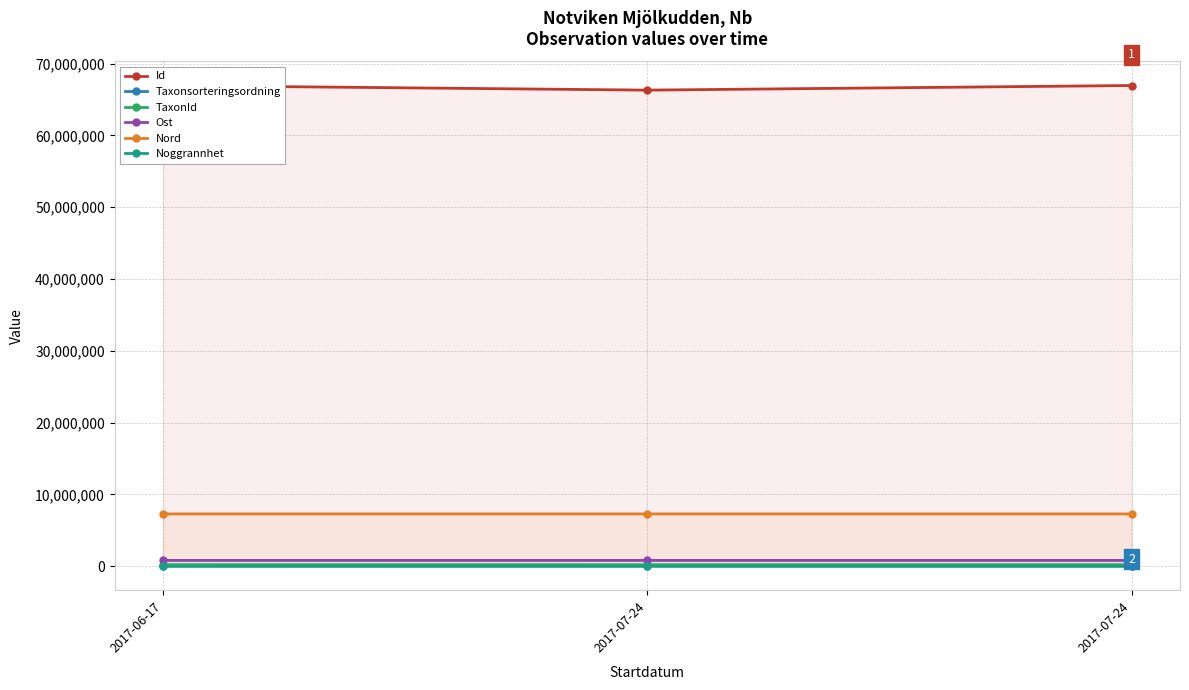

At which category is the sum across all series the highest?

2017-07-24